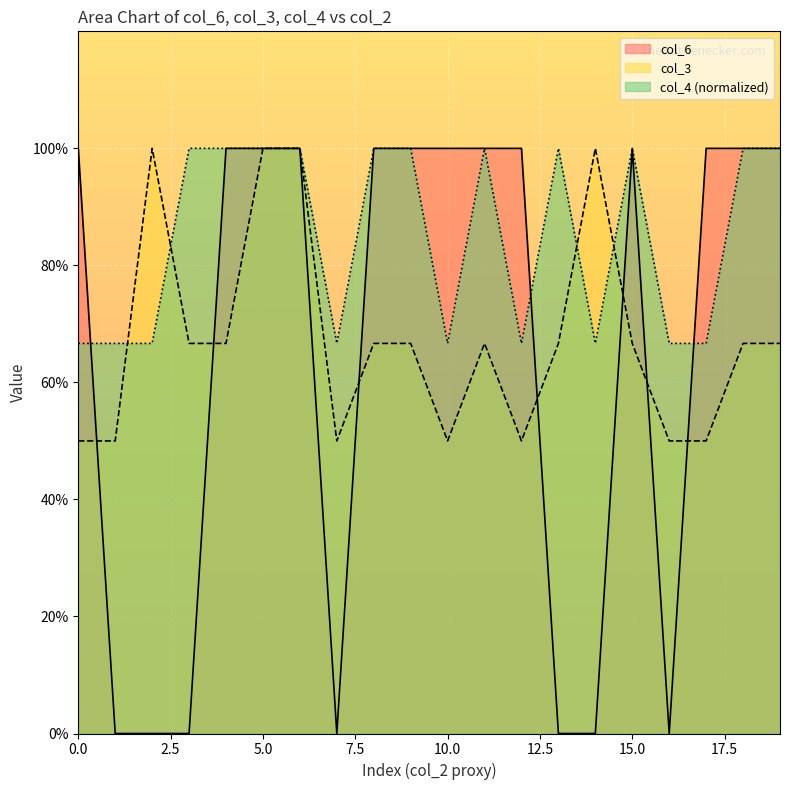

Count the col_4 values in the range 0 to 1.

20